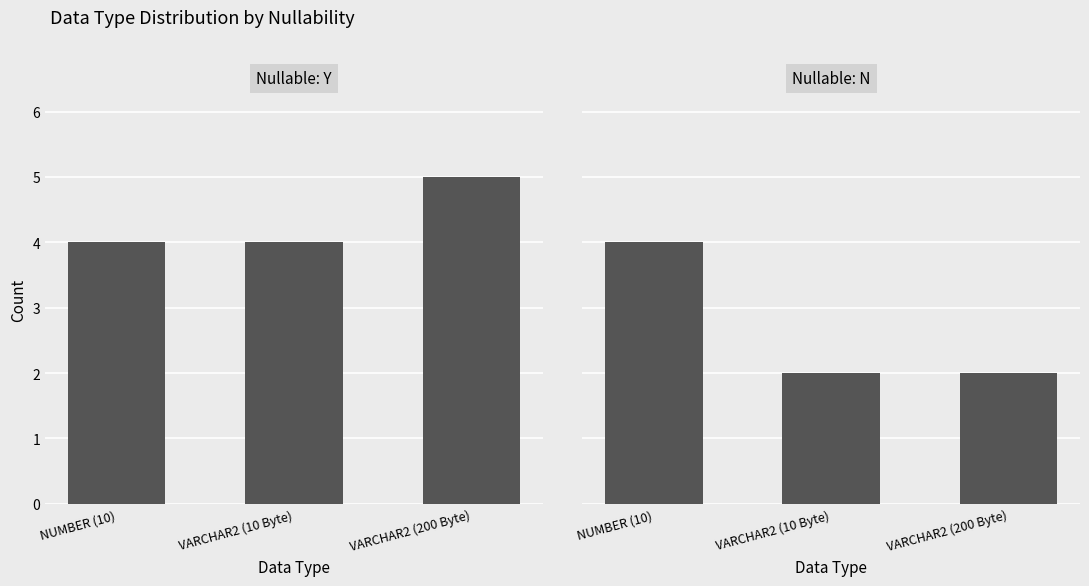

Count the Nullable: N values in the range 2 to 4.

3